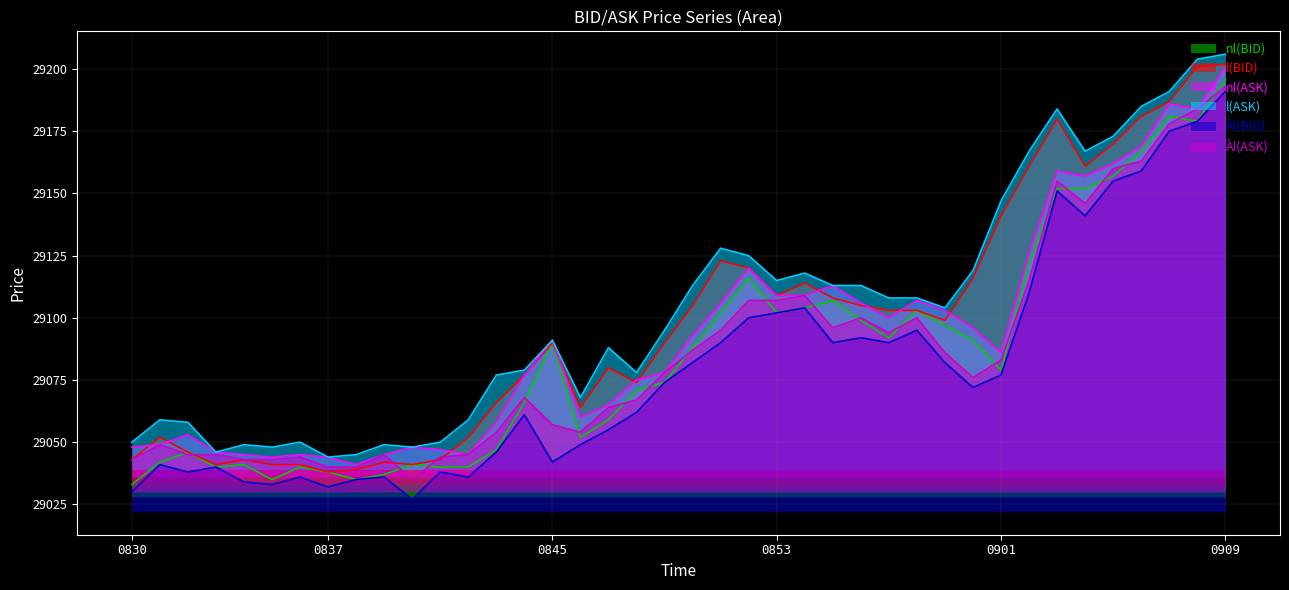

How many interior local peaks does the nl(ASK) series have?

9